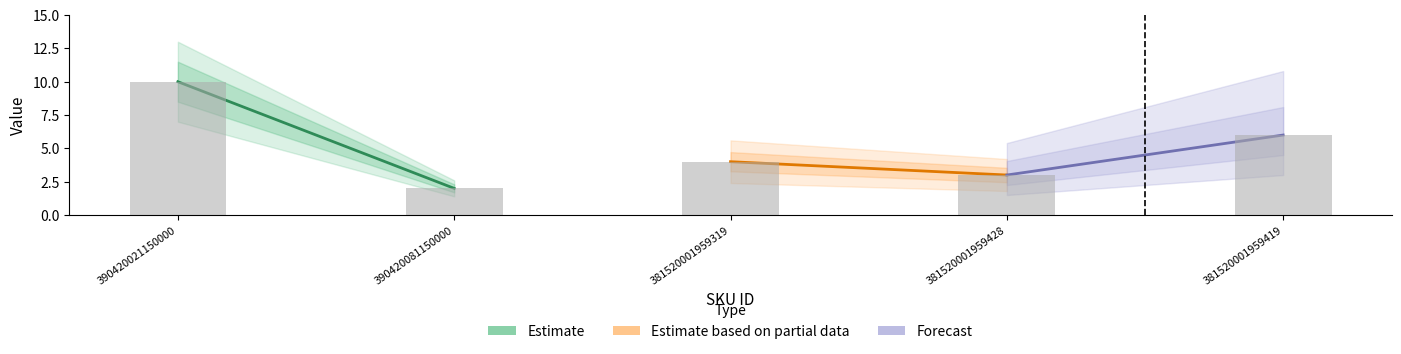

What is the difference between the maximum and minimum values?

8